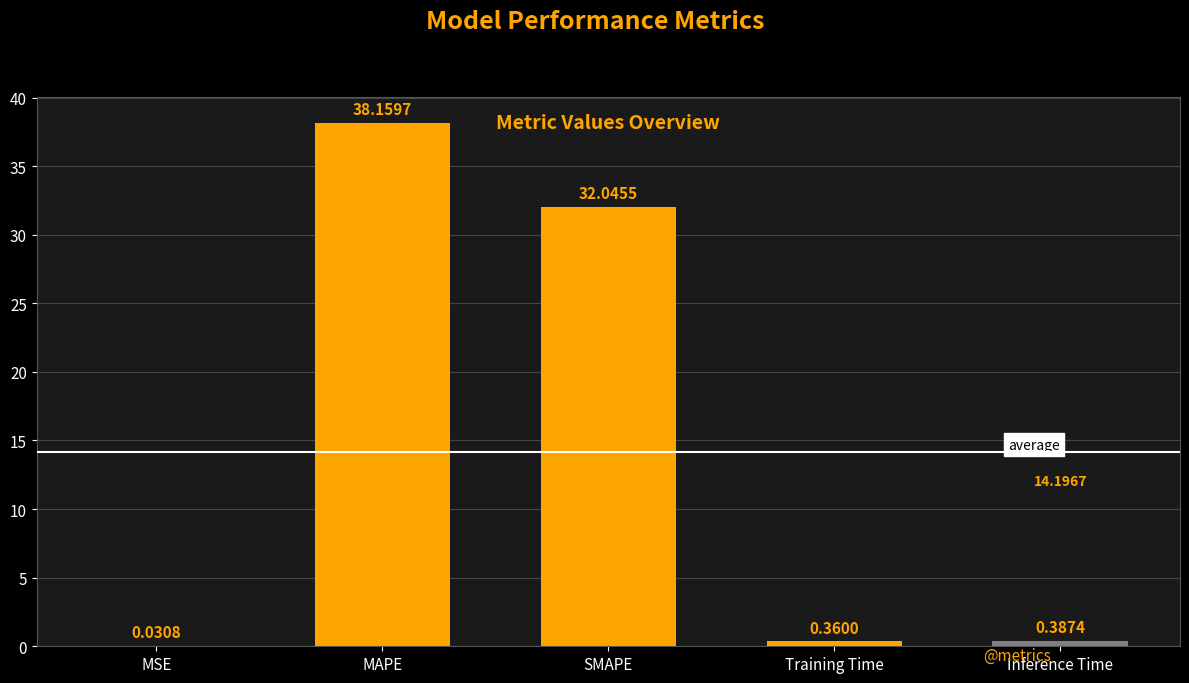

What is the sum of the values at SMAPE and Inference Time?

32.4